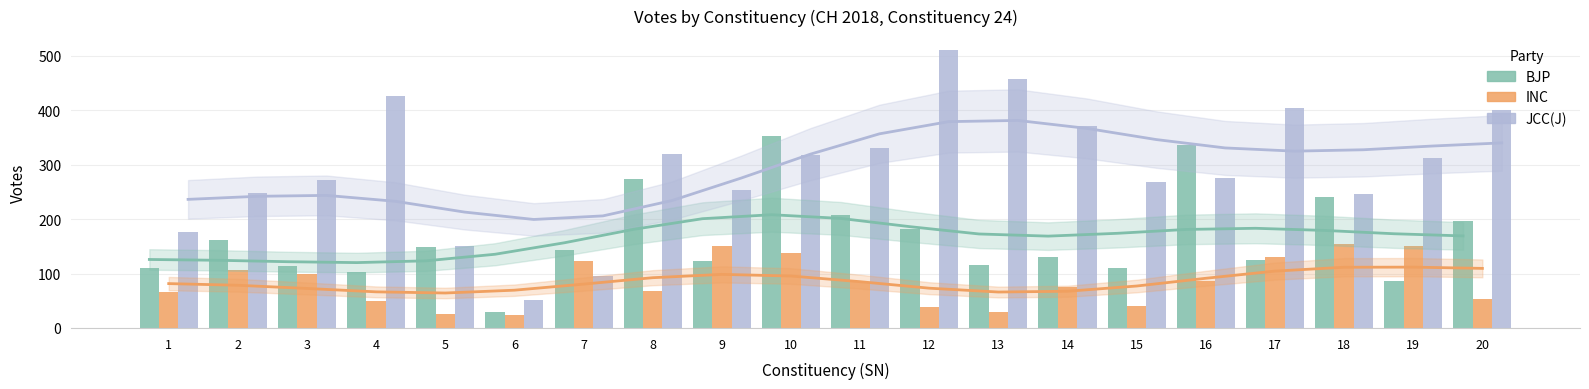

How many values in the JCC(J) series are below 313?

10